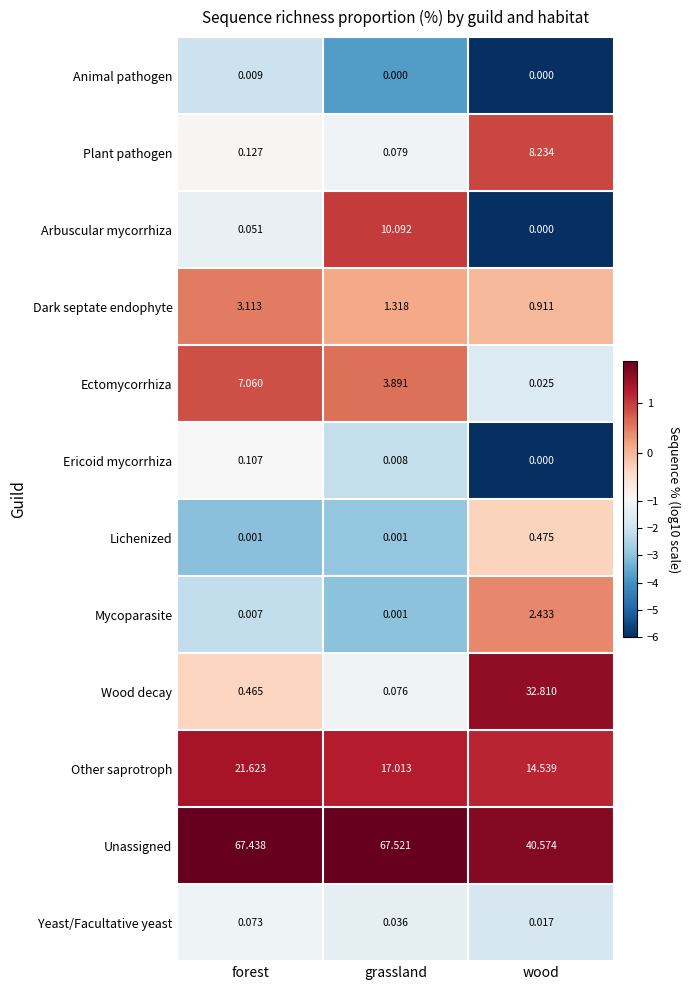

List the series in order of their peak value, lowest first.

Animal pathogen, Yeast/Facultative yeast, Ericoid mycorrhiza, Lichenized, Mycoparasite, Dark septate endophyte, Ectomycorrhiza, Plant pathogen, Arbuscular mycorrhiza, Other saprotroph, Wood decay, Unassigned